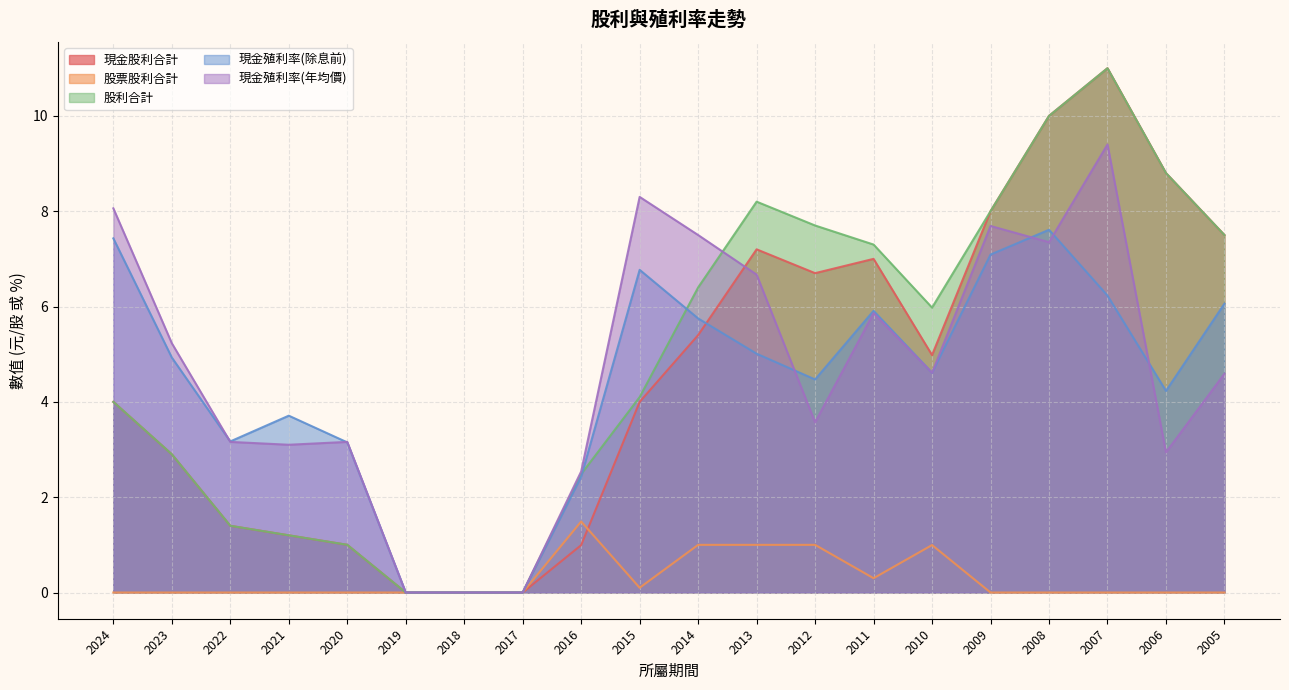

What is the difference between the highest and lowest values at 2016?

1.5